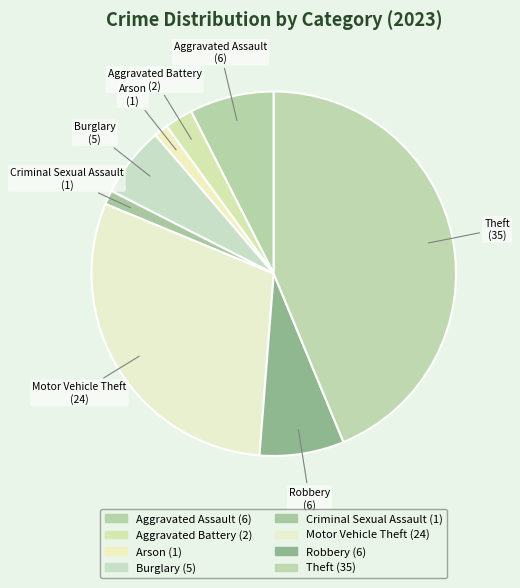

What is the largest slice in the pie chart?

Theft